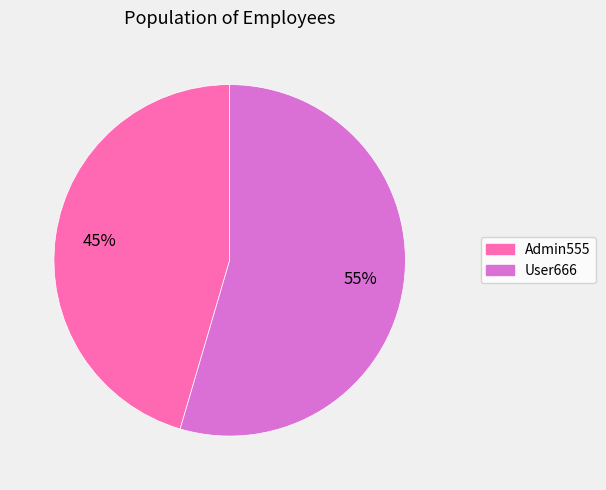

How many segments does this pie chart have?

2